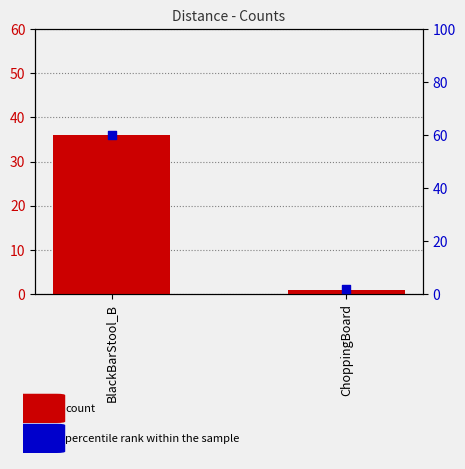

What is the total value across all series at ChoppingBoard?

3